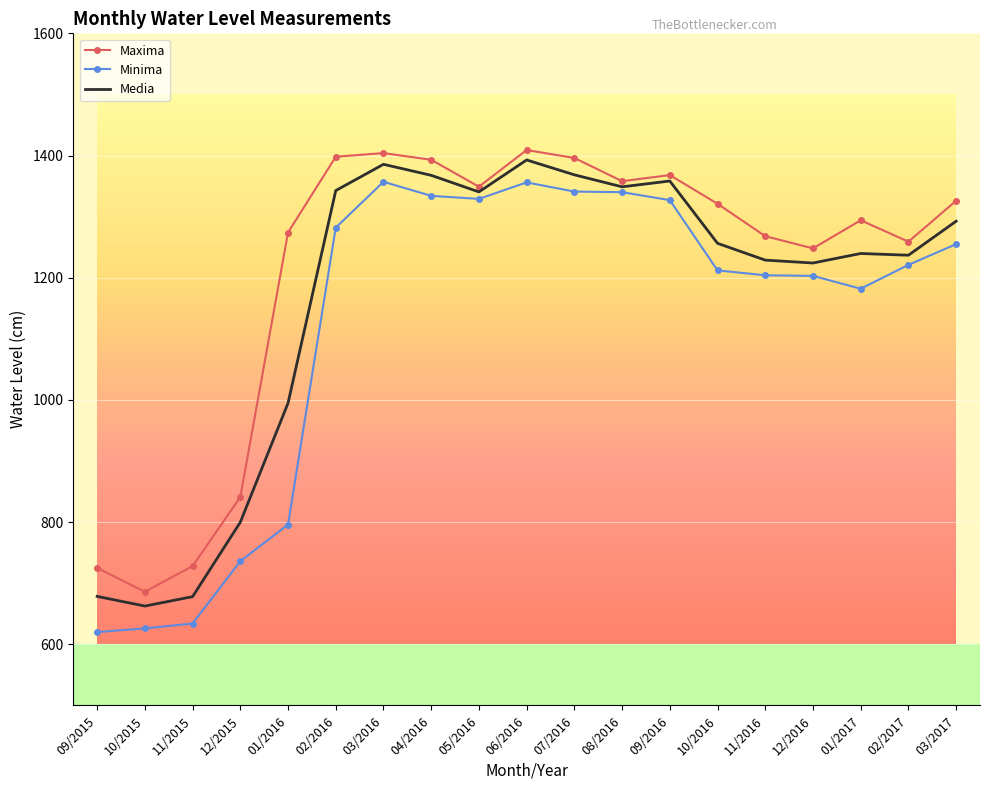

The Media series shows 460.9 at 10/2015. True or false?

False